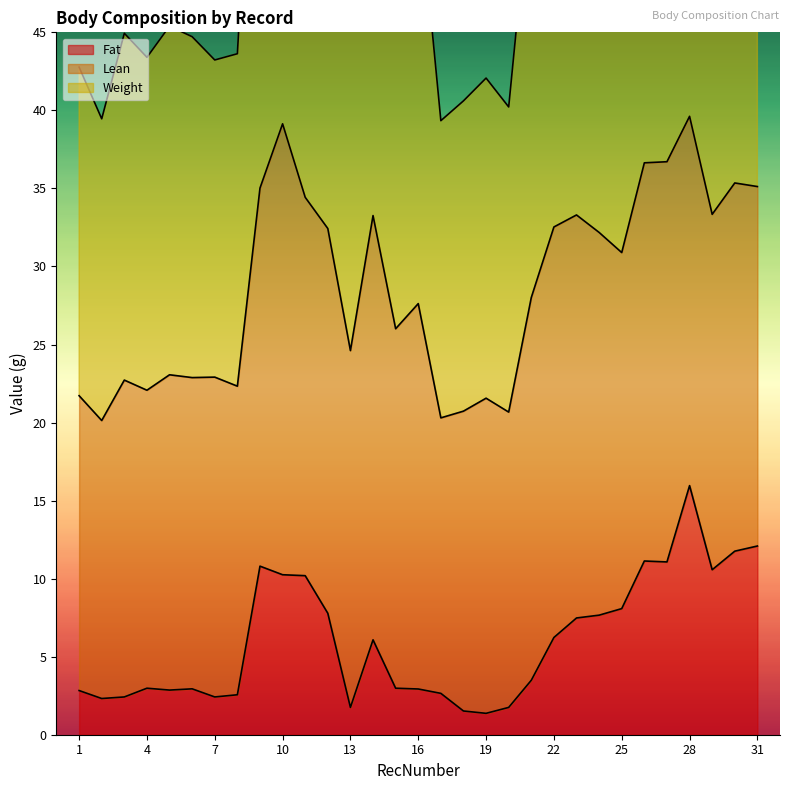

True or false: Weight and Fat intersect in this chart.

False